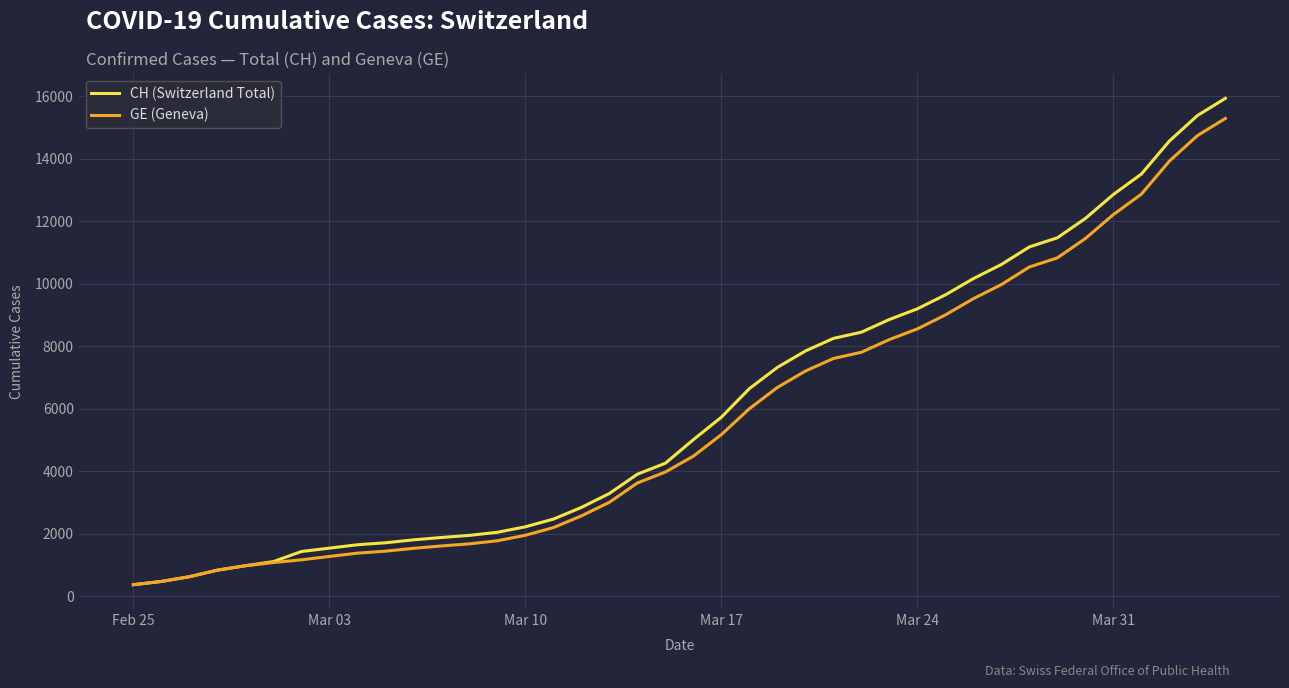

What is the smallest value displayed?

375